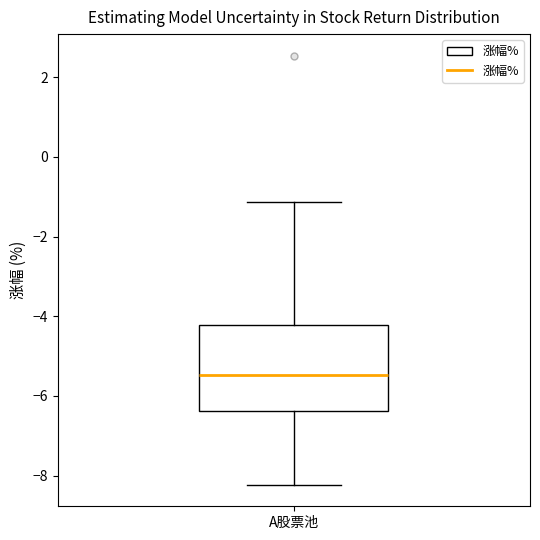

Transcribe this box plot: give where the median line is, the range the box spans, and where the two whiskers end, as read against the y-axis. The values are not printed on the chart, so give them approximately, as read against the axis.

median -5.4, box -6.4 to -4.2, whiskers -8.2 to -1.2